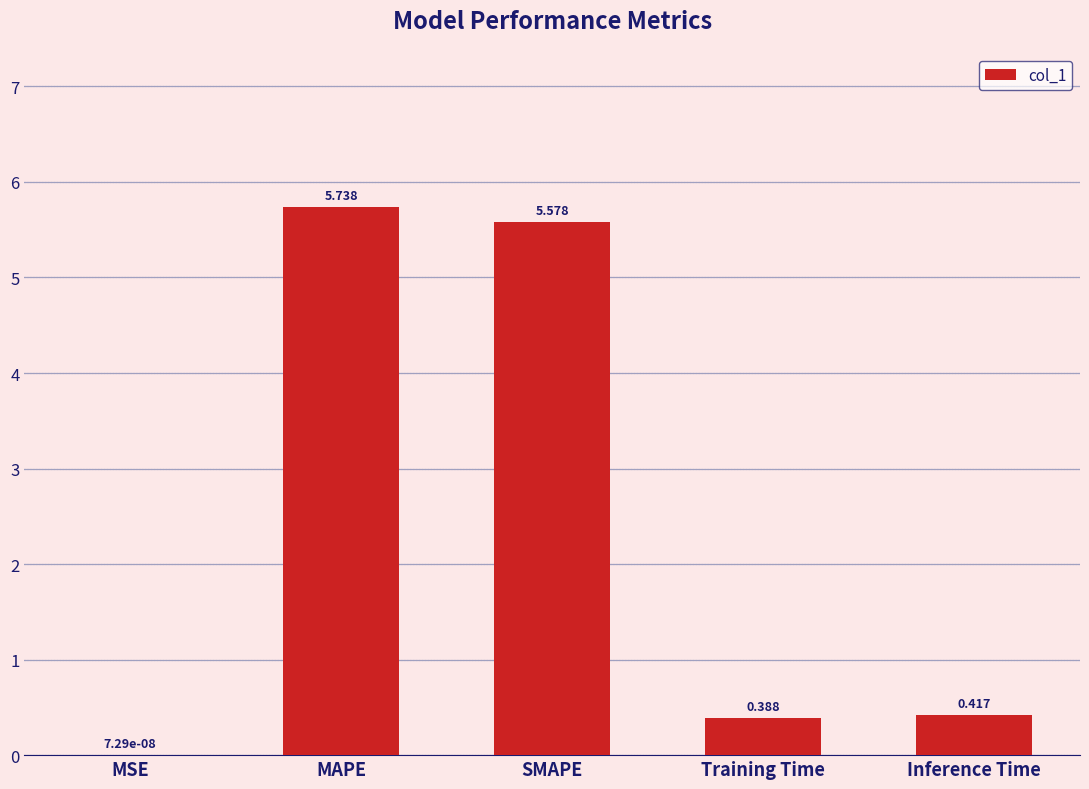

Is it true that the value at MAPE is 9.5?

False